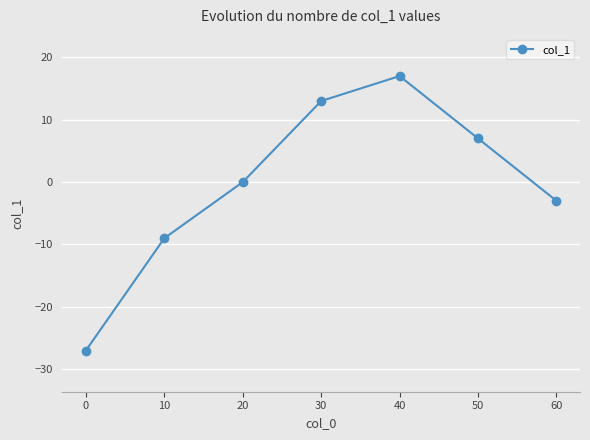

What is the approximate value at 50?

7